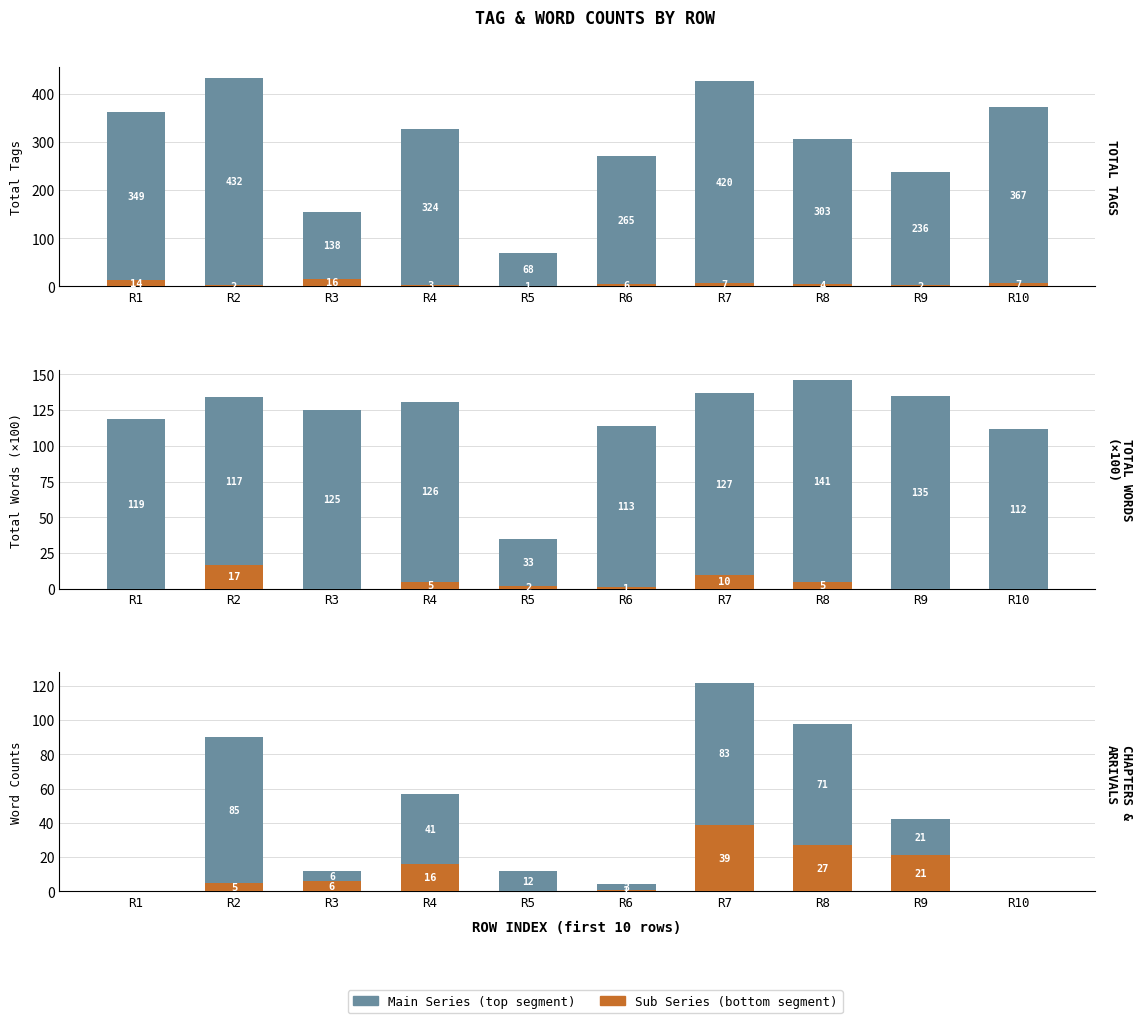

At which label is Arrival/Departure Count closest to 8?

R7